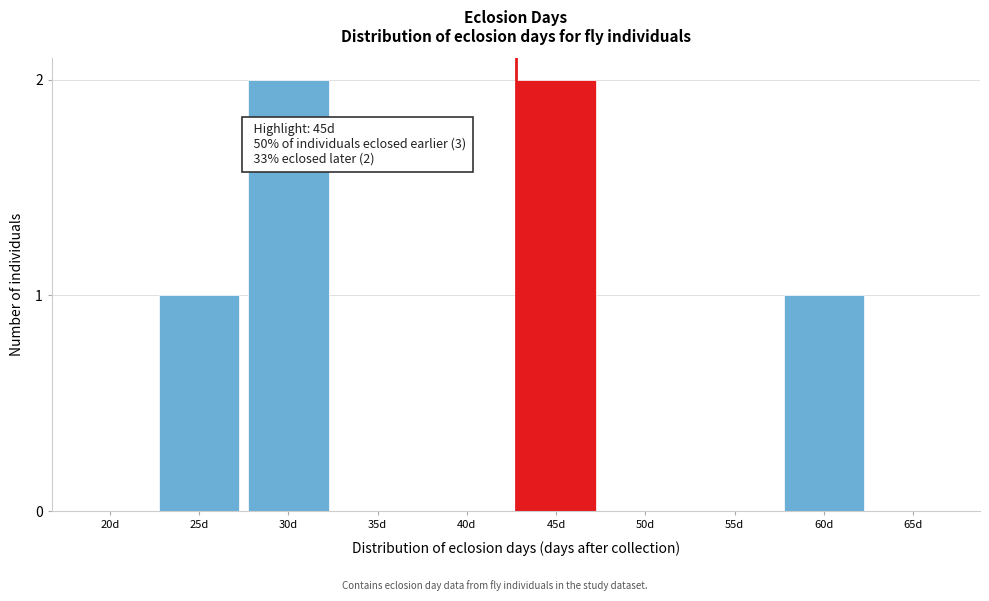

Reading right to left, list all the values displayed in this chart.

65d=0	60d=1	55d=0	50d=0	45d=2	40d=0	35d=0	30d=2	25d=1	20d=0